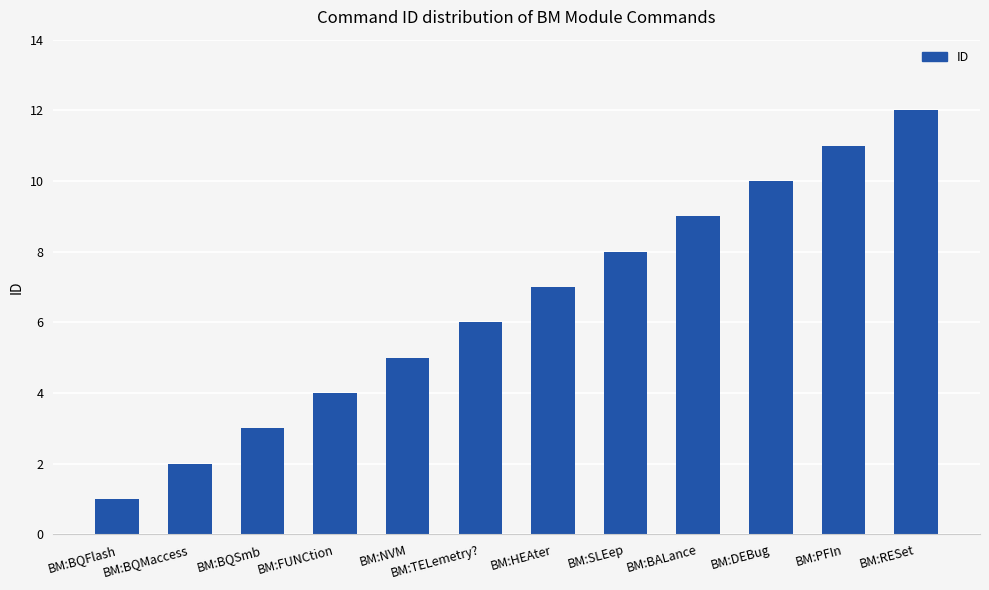

Which category has the highest value across all series?

BM:RESet